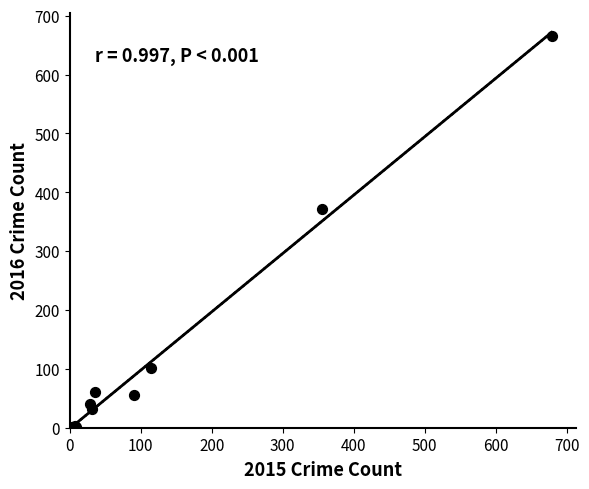

What Y value in the scatter plot is closest to 333?

371